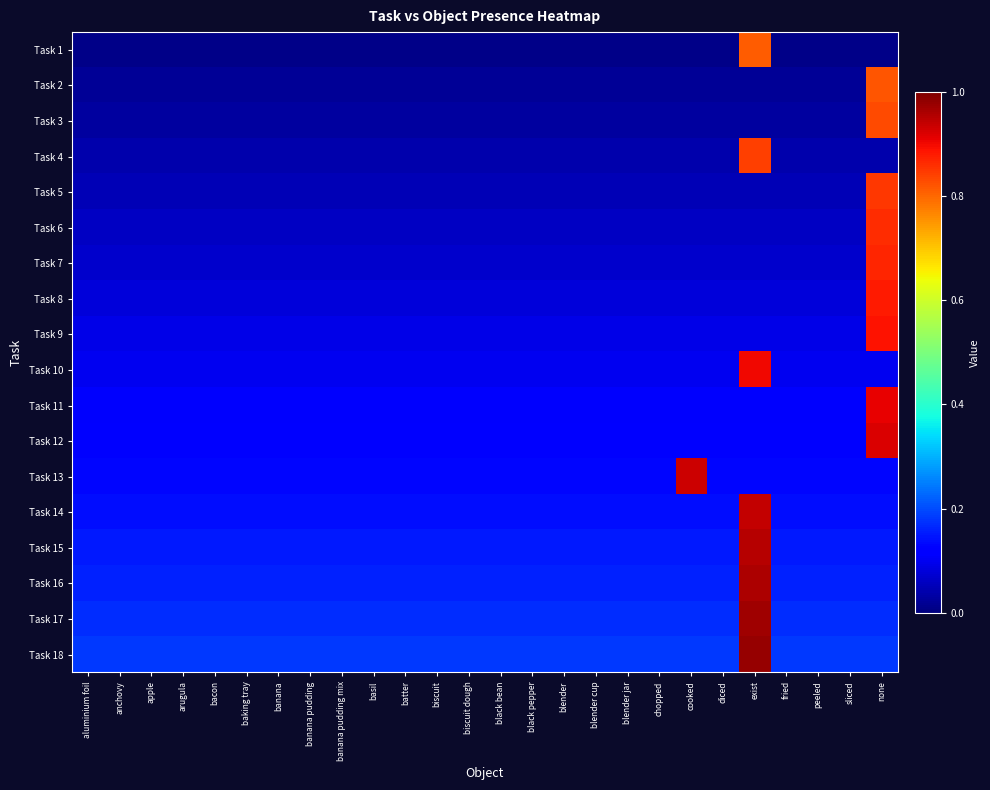

Which series has the largest range (max minus min)?

Task 1